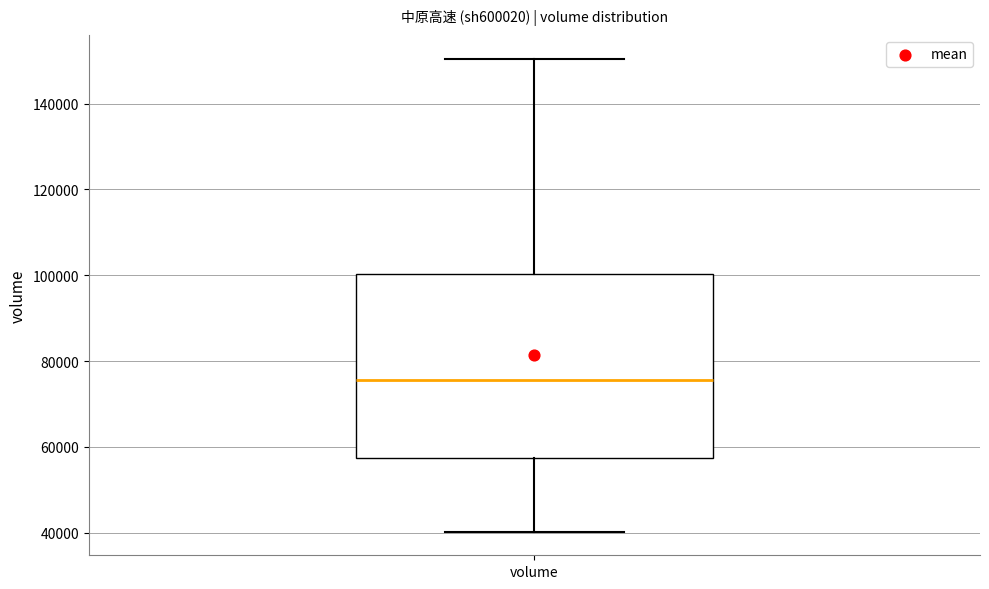

Read this box plot against the y-axis: the position of the median line, the range covered by the box, and the ends of both whiskers. The values are not printed on the chart, so give them approximately, as read against the axis.

median 76000, box 58000 to 100000, whiskers 40000 to 150000